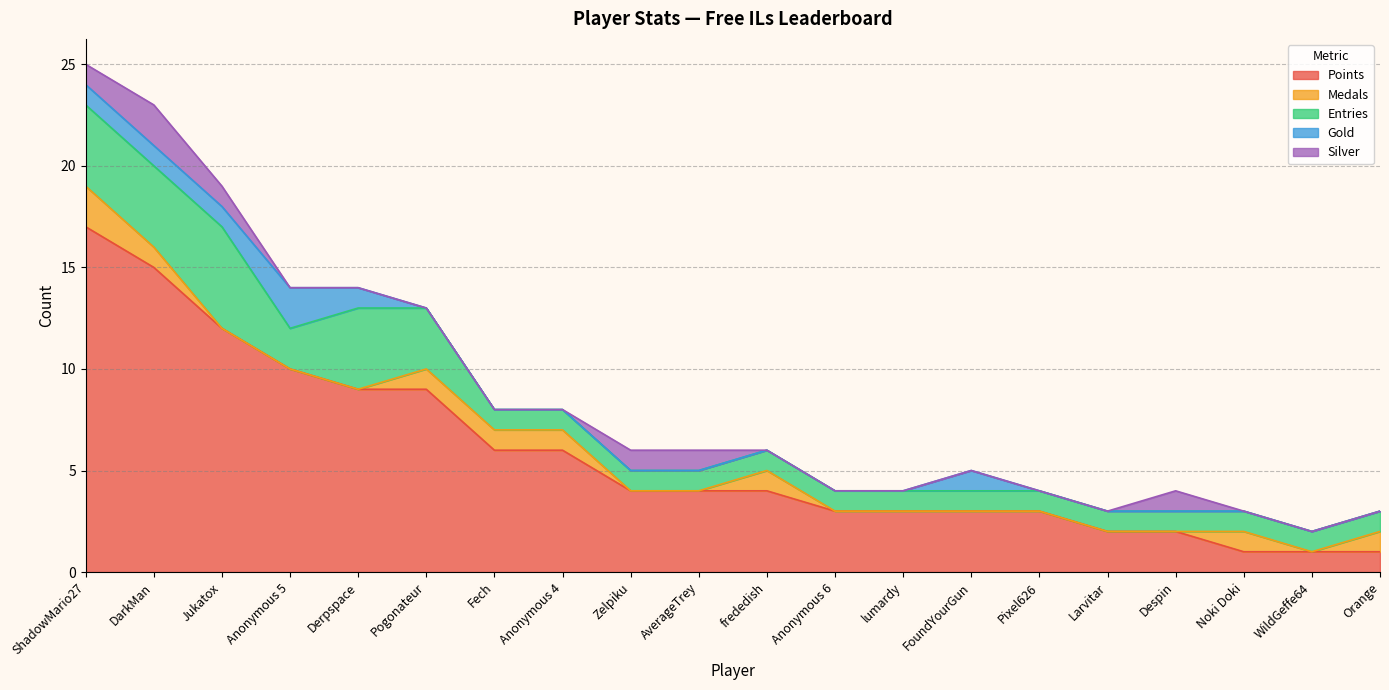

Reading left to right, what are all the values shown in this chart?

Points: ShadowMario27=17	DarkMan=15	Jukatox=12	Anonymous 5=10	Derpspace=9	Pogonateur=9	Fech=6	Anonymous 4=6	Zelpiku=4	AverageTrey=4	frededish=4	Anonymous 6=3	lumardy=3	FoundYourGun=3	Pixel626=3	Larvitar=2	Despin=2	Noki Doki=1	WildGeffe64=1	Orange=1
Medals: ShadowMario27=2	DarkMan=1	Jukatox=0	Anonymous 5=0	Derpspace=0	Pogonateur=1	Fech=1	Anonymous 4=1	Zelpiku=0	AverageTrey=0	frededish=1	Anonymous 6=0	lumardy=0	FoundYourGun=0	Pixel626=0	Larvitar=0	Despin=0	Noki Doki=1	WildGeffe64=0	Orange=1
Entries: ShadowMario27=4	DarkMan=4	Jukatox=5	Anonymous 5=2	Derpspace=4	Pogonateur=3	Fech=1	Anonymous 4=1	Zelpiku=1	AverageTrey=1	frededish=1	Anonymous 6=1	lumardy=1	FoundYourGun=1	Pixel626=1	Larvitar=1	Despin=1	Noki Doki=1	WildGeffe64=1	Orange=1
Gold: ShadowMario27=1	DarkMan=1	Jukatox=1	Anonymous 5=2	Derpspace=1	Pogonateur=0	Fech=0	Anonymous 4=0	Zelpiku=0	AverageTrey=0	frededish=0	Anonymous 6=0	lumardy=0	FoundYourGun=1	Pixel626=0	Larvitar=0	Despin=0	Noki Doki=0	WildGeffe64=0	Orange=0
Silver: ShadowMario27=1	DarkMan=2	Jukatox=1	Anonymous 5=0	Derpspace=0	Pogonateur=0	Fech=0	Anonymous 4=0	Zelpiku=1	AverageTrey=1	frededish=0	Anonymous 6=0	lumardy=0	FoundYourGun=0	Pixel626=0	Larvitar=0	Despin=1	Noki Doki=0	WildGeffe64=0	Orange=0